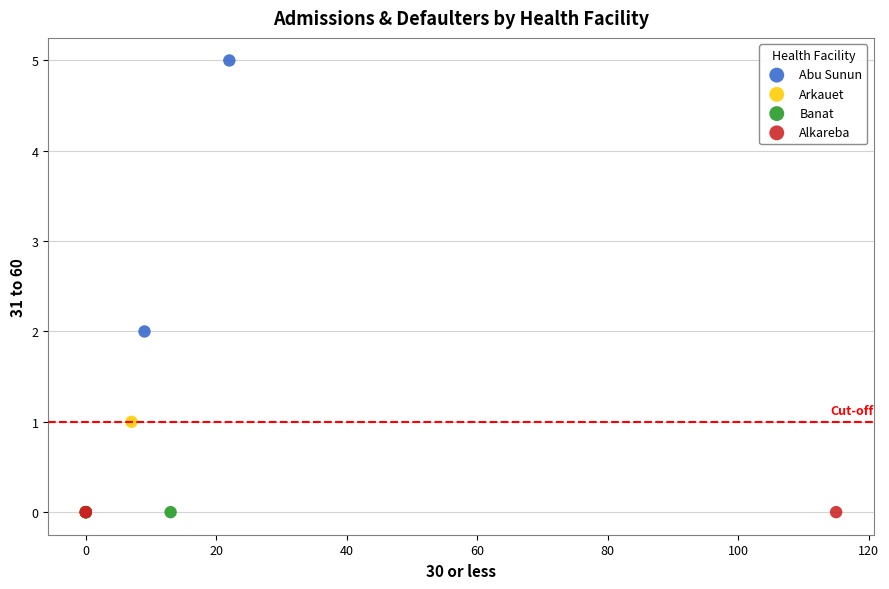

Which series contains the highest Y value?

Abu Sunun